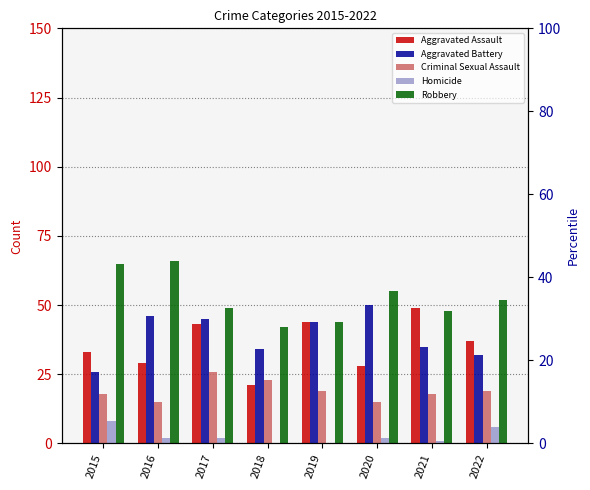

How many distinct data groups are displayed?

5